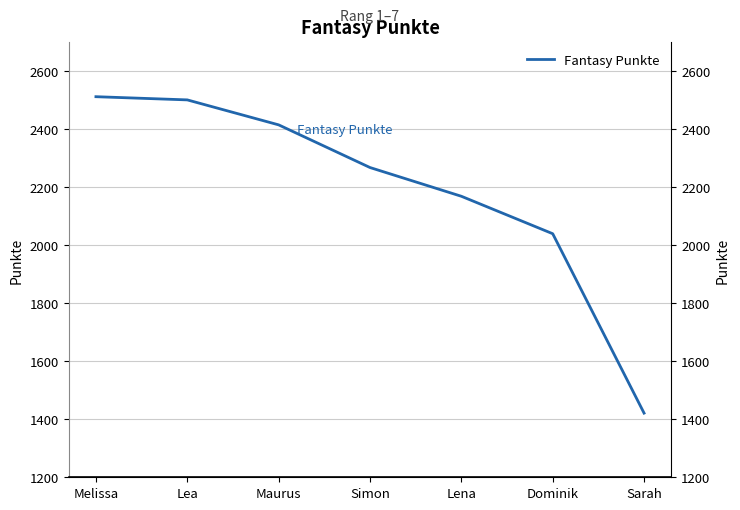

What is the ratio of the value at Dominik to the value at Melissa?

0.8